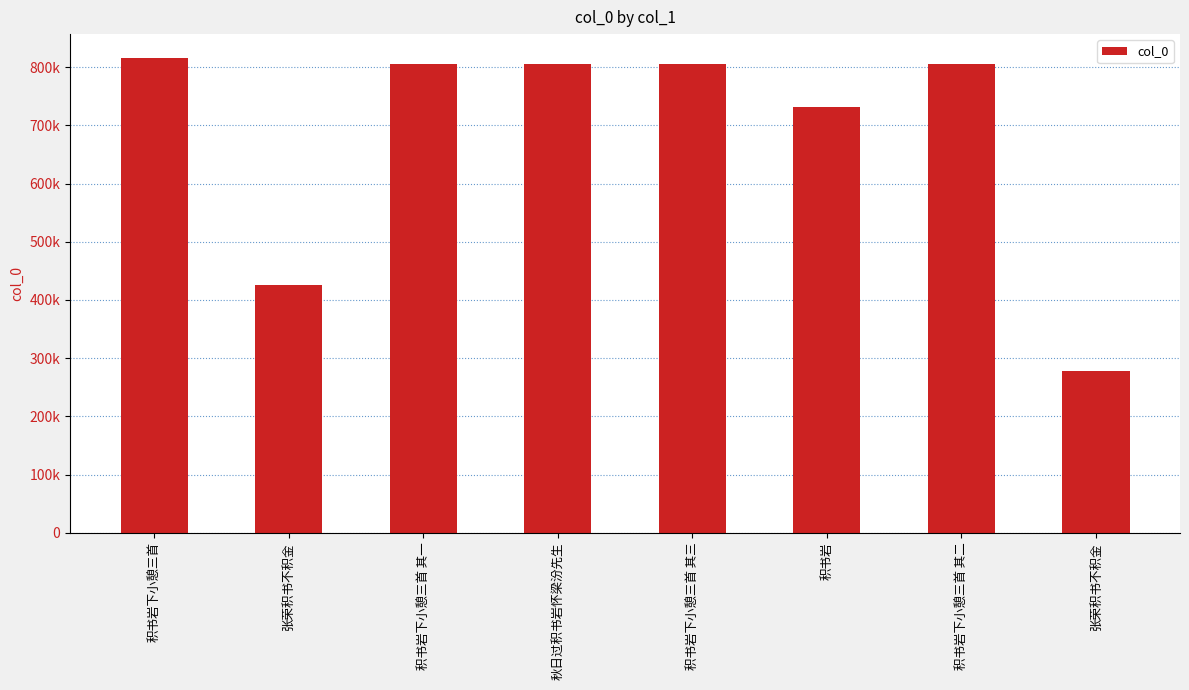

What is the average value?

683752